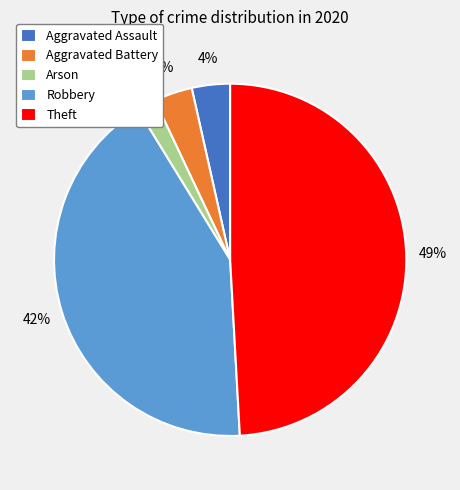

Does Arson represent more than half of the total?

No